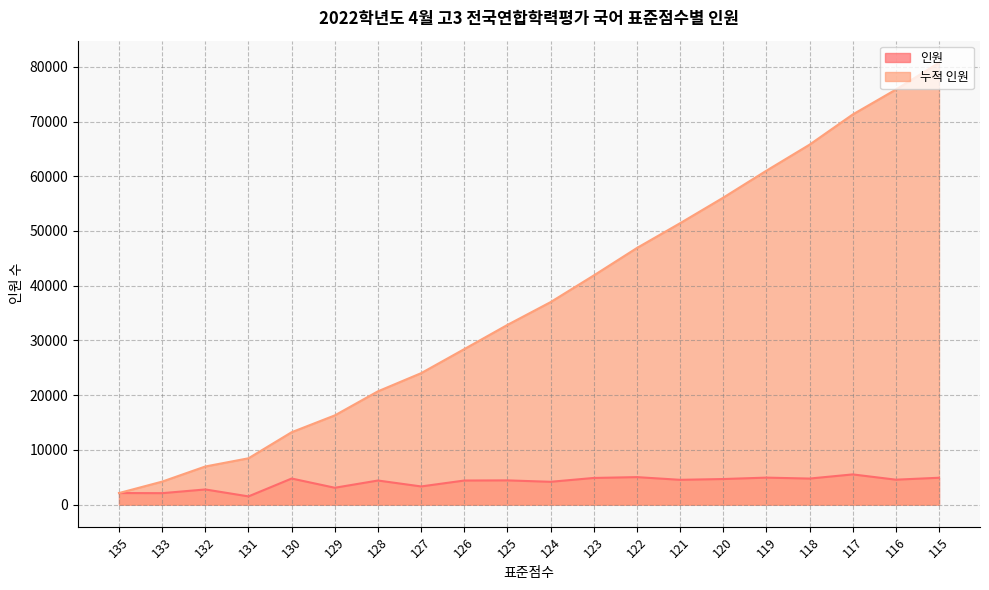

List the labels in order of 인원 value, smallest first.

131, 133, 135, 132, 129, 127, 124, 126, 128, 125, 121, 116, 120, 118, 130, 123, 115, 119, 122, 117